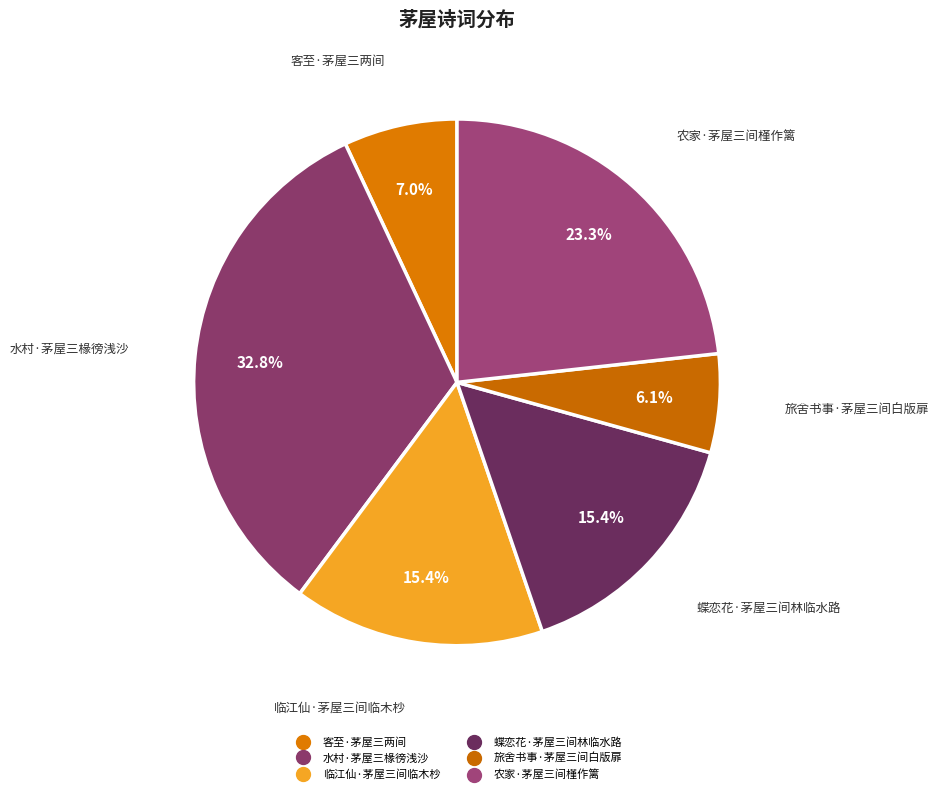

To the nearest percent, what percentage of the pie is 临江仙·茅屋三间临木杪?

15%